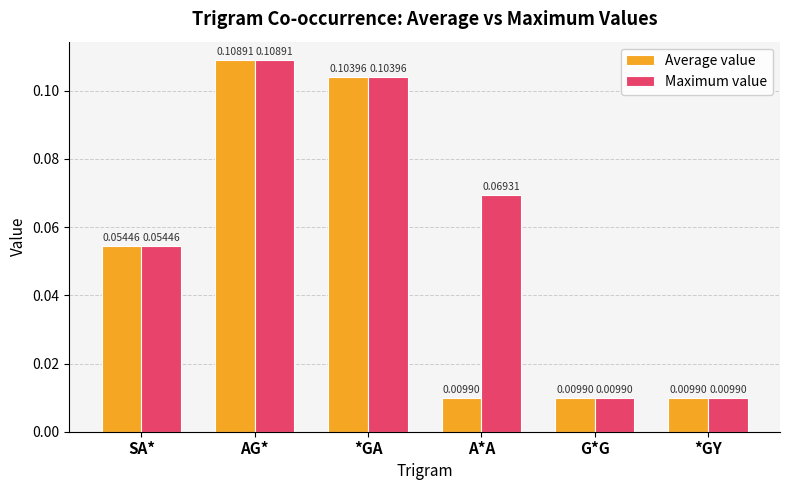

At which category is the sum across all series the highest?

AG*